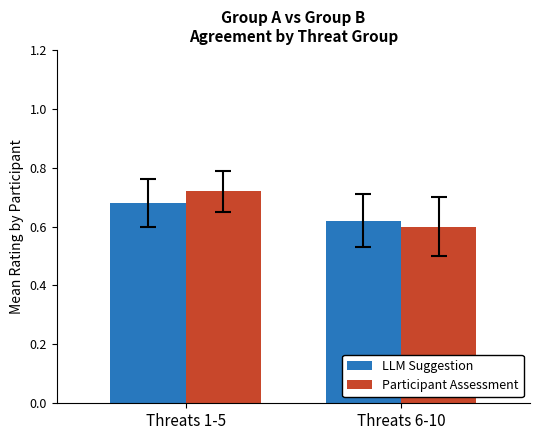

At which label is Participant Assessment closest to 0?

Threats 6-10